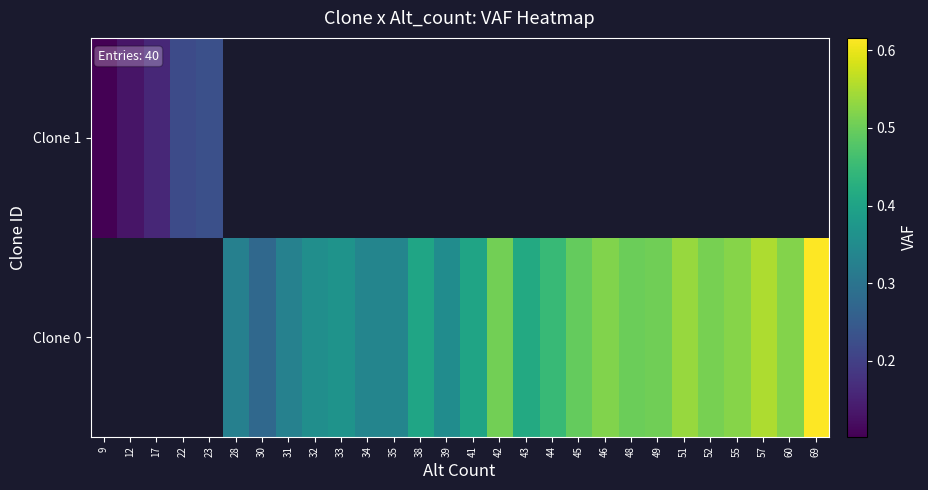

What is the difference between the Clone 0 values at 55 and 28?

0.2